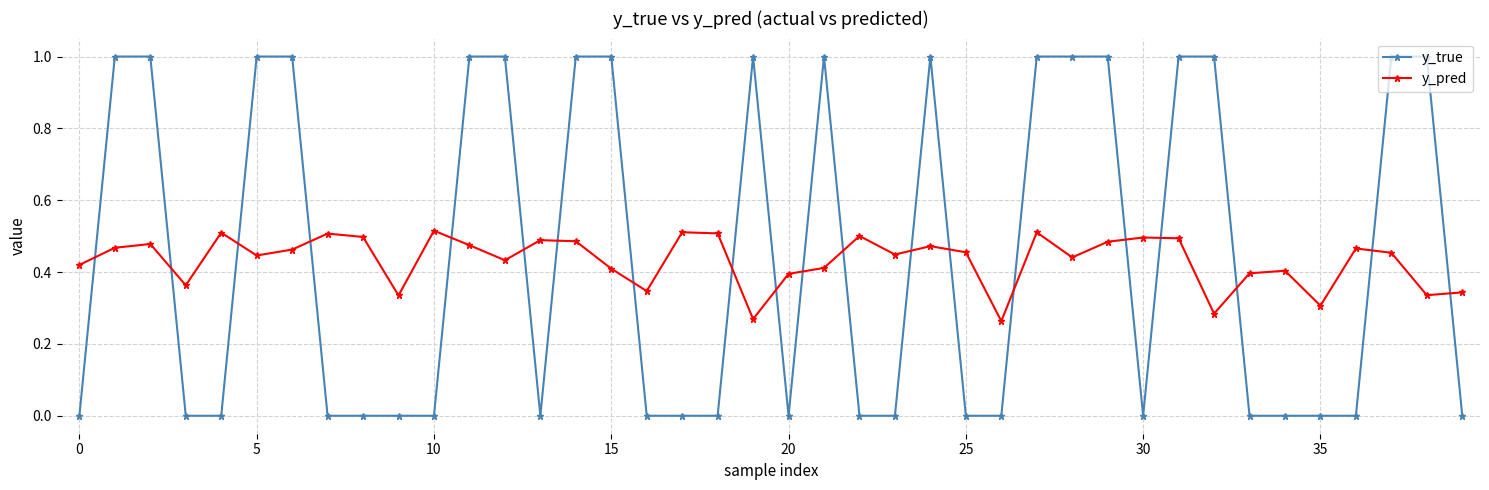

List the series in order of their peak value, highest first.

y_true, y_pred